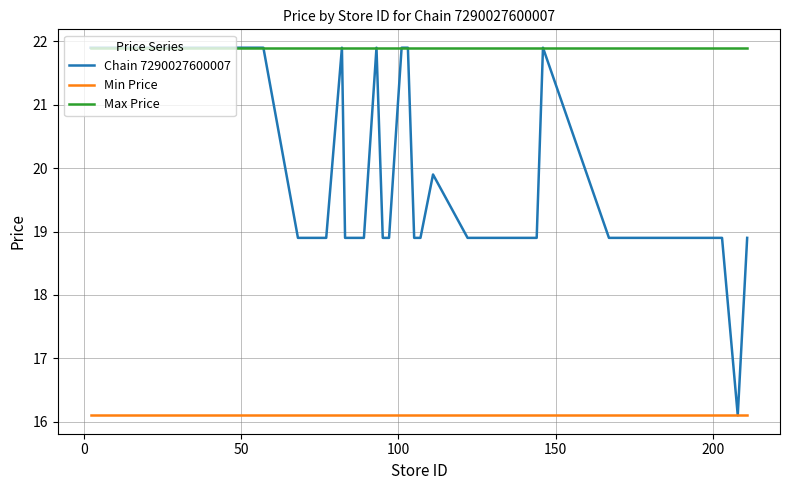

Which series has the largest total across all categories?

Max Price